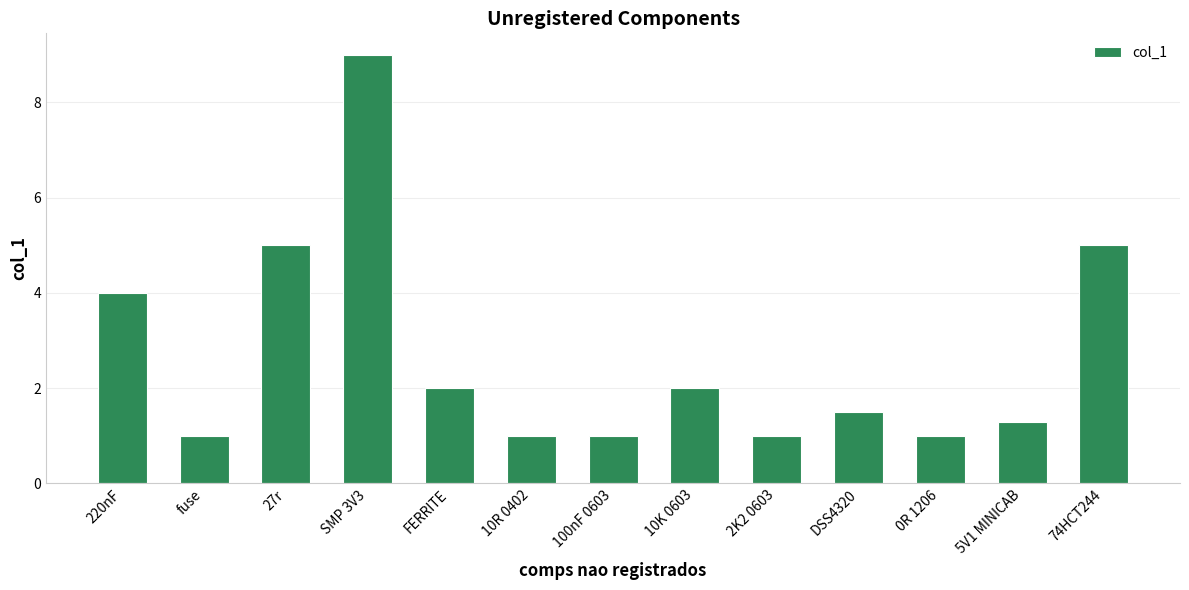

How many categories are shown in the chart?

13